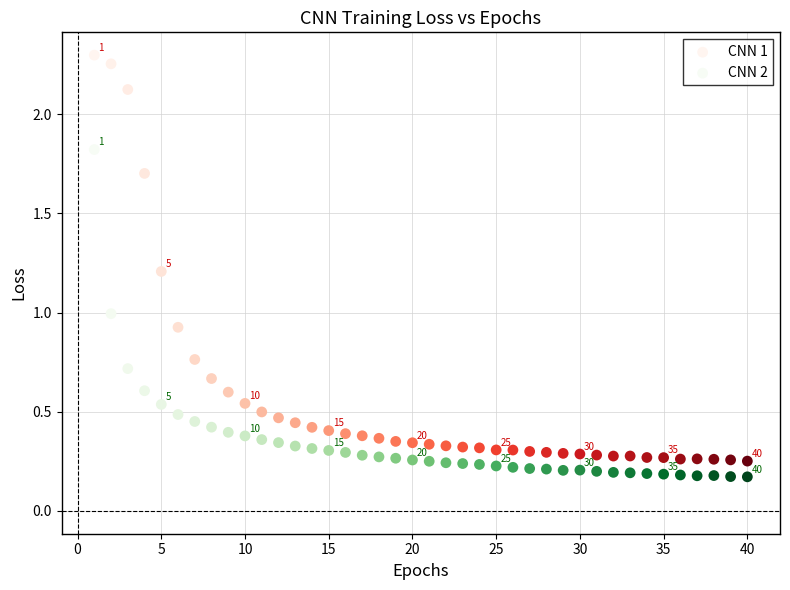

Which series has the widest spread of Y values?

CNN 1